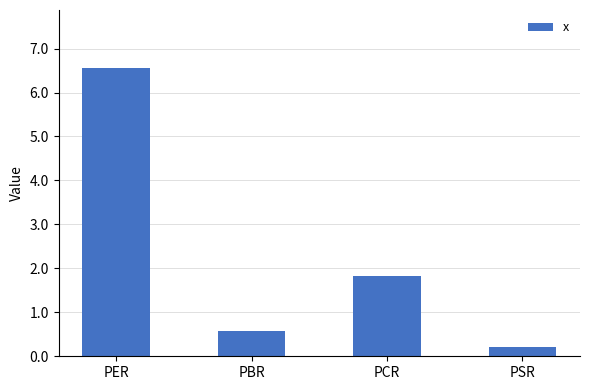

What position from the right is PSR?

1